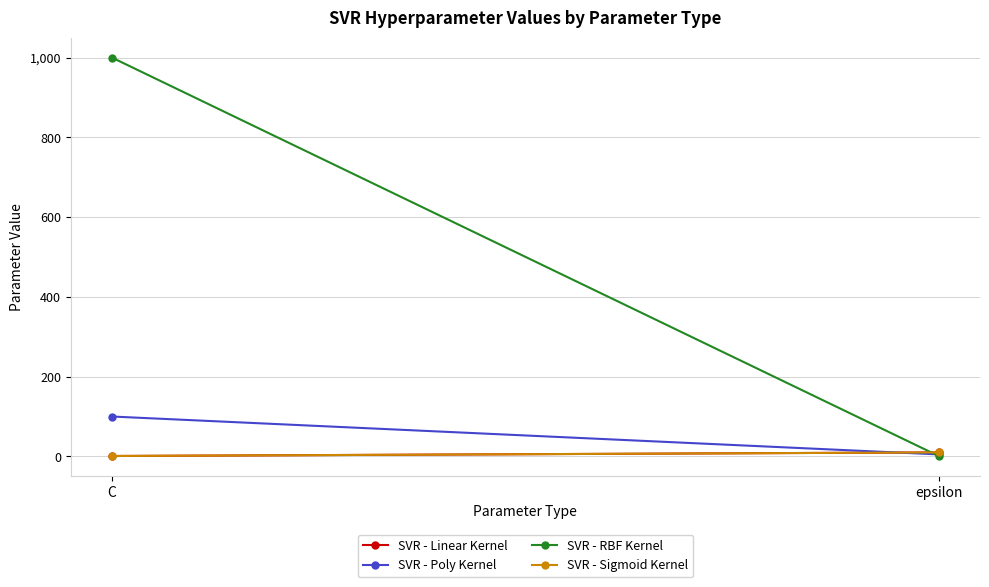

What is the total value across all series at C?

1102